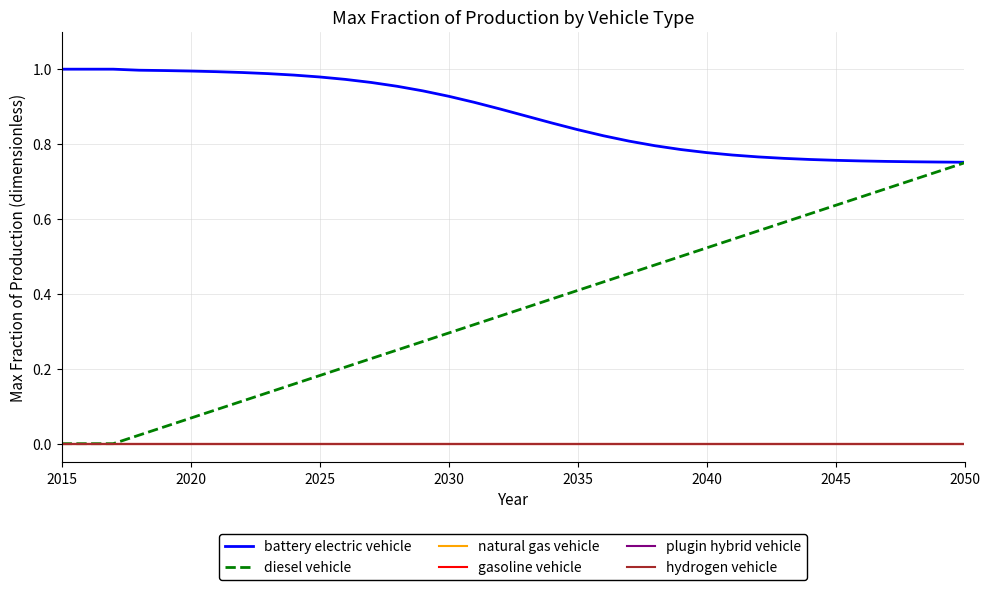

Rank the series by their maximum value, from lowest to highest.

natural gas vehicle, gasoline vehicle, plugin hybrid vehicle, hydrogen vehicle, diesel vehicle, battery electric vehicle